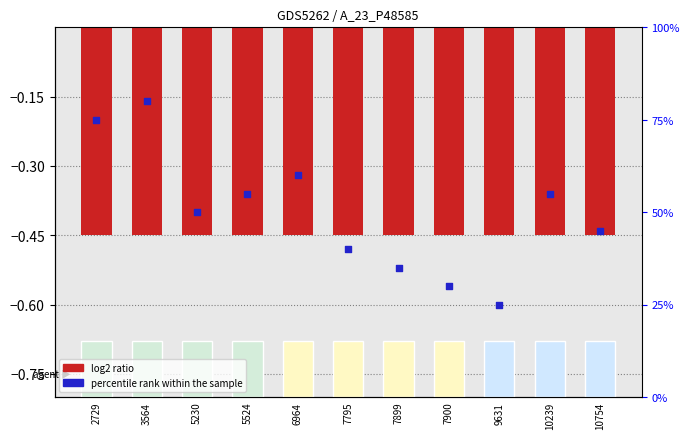

At which category is the sum across all series the highest?

3564